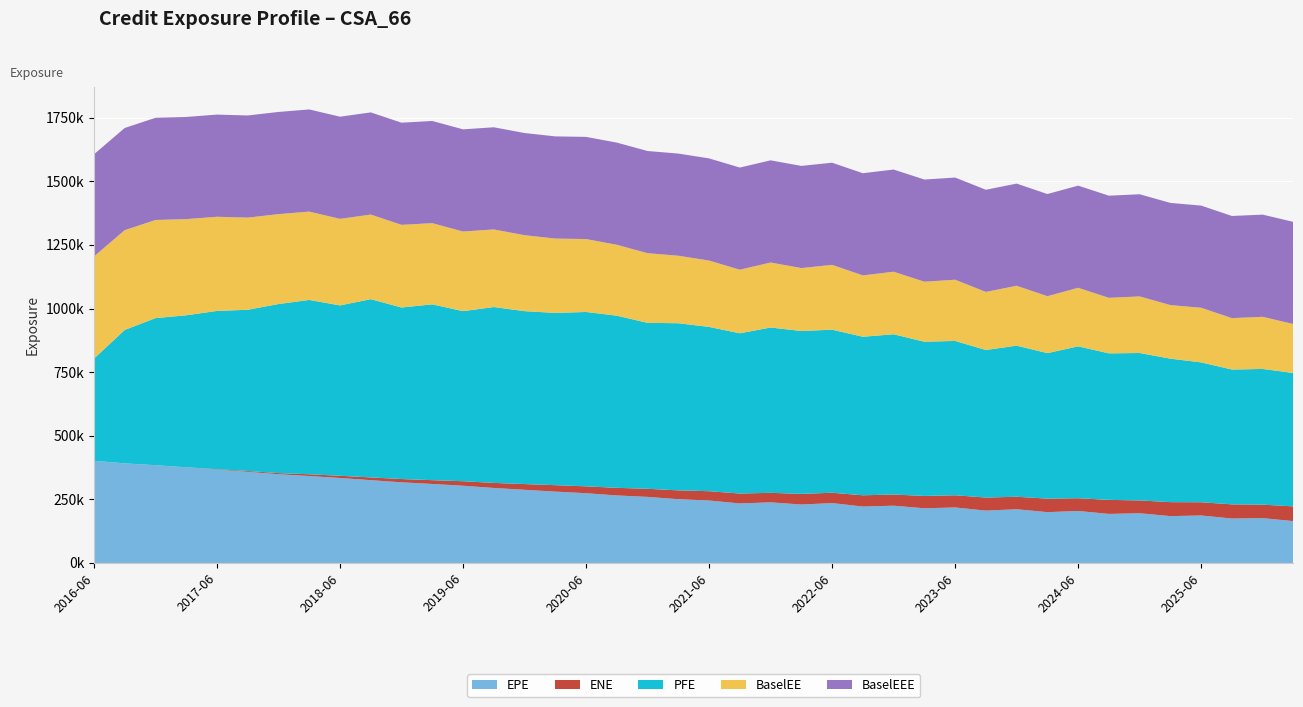

Reading right to left, list all the values displayed in this chart.

EPE: 164547.0	176253.0	174719.0	186674.0	184144.0	195505.0	192820.0	204438.0	199793.0	211197.0	205812.0	218258.0	214947.0	225137.0	221792.0	235444.0	229747.0	238311.0	234081.0	245457.0	250687.0	259776.0	265486.0	274155.0	280518.0	287639.0	294836.0	303584.0	310527.0	317067.0	325499.0	334042.0	341780.0	348766.0	358285.0	367104.0	375704.0	384160.0	391461.0	401526.0
ENE: 57873.4	52984.2	55684.8	52018.9	54953.6	50342.9	55207.4	50031.8	53143.8	49093.2	51304.5	47904.8	48519.3	43883.7	44257.5	40589.7	41840.8	37401.3	38834.8	36625.8	34713.1	31741.7	29889.6	27086.5	25255.0	22451.6	19878.8	17646.4	14914.8	12793.4	10757.9	8659.7	6818.6	4440.6	3116.8	1534.6	457.0	183.3	0.0	0.0
PFE: 524181.0	533365.0	529829.0	549684.0	563867.0	579348.0	575807.0	596919.0	571833.0	593867.0	579968.0	606451.0	606113.0	629793.0	623114.0	640870.0	640094.0	649713.0	629799.0	645665.0	656851.0	652230.0	676548.0	685227.0	677014.0	679579.0	691165.0	668569.0	691044.0	674179.0	700560.0	669529.0	685175.0	664477.0	633752.0	621950.0	597295.0	577998.0	524385.0	401526.0
BaselEE: 192334.0	204897.0	201997.0	214620.0	210583.0	222383.0	218158.0	230072.0	223701.0	235293.0	228102.0	240628.0	235838.0	245855.0	241050.0	254658.0	247371.0	255454.0	249795.0	260755.0	265228.0	273753.0	278646.0	286584.0	292188.0	298547.0	304935.0	312878.0	319076.0	324820.0	332461.0	340169.0	347128.0	353365.0	362062.0	370078.0	377903.0	385620.0	392208.0	401526.0
BaselEEE: 401526.0	401526.0	401526.0	401526.0	401526.0	401526.0	401526.0	401526.0	401526.0	401526.0	401526.0	401526.0	401526.0	401526.0	401526.0	401526.0	401526.0	401526.0	401526.0	401526.0	401526.0	401526.0	401526.0	401526.0	401526.0	401526.0	401526.0	401526.0	401526.0	401526.0	401526.0	401526.0	401526.0	401526.0	401526.0	401526.0	401526.0	401526.0	401526.0	401526.0